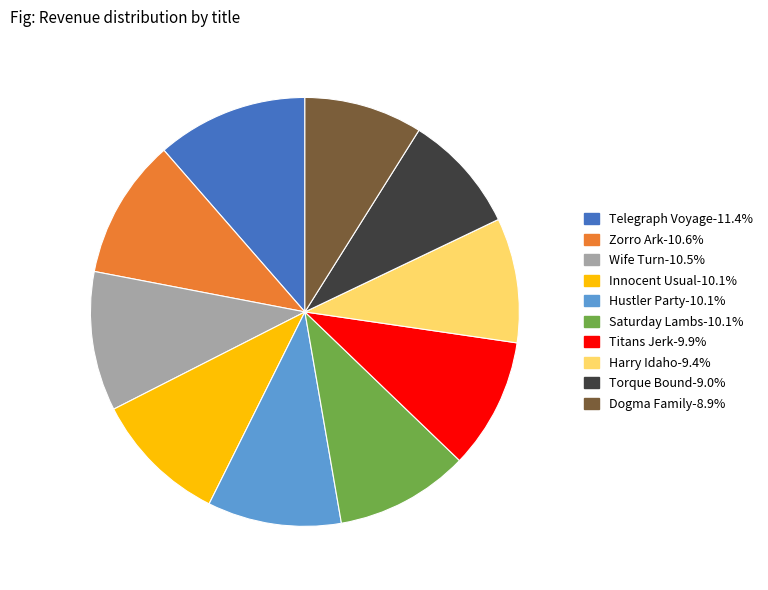

Combined, do Torque Bound and Innocent Usual account for over 50%?

No